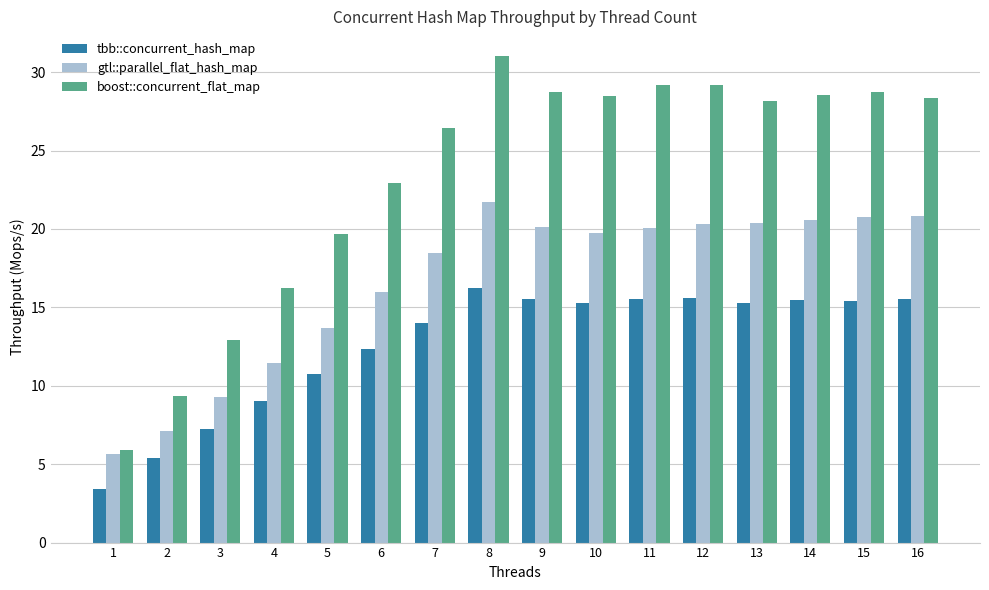

Which series has the widest spread of values?

boost::concurrent_flat_map